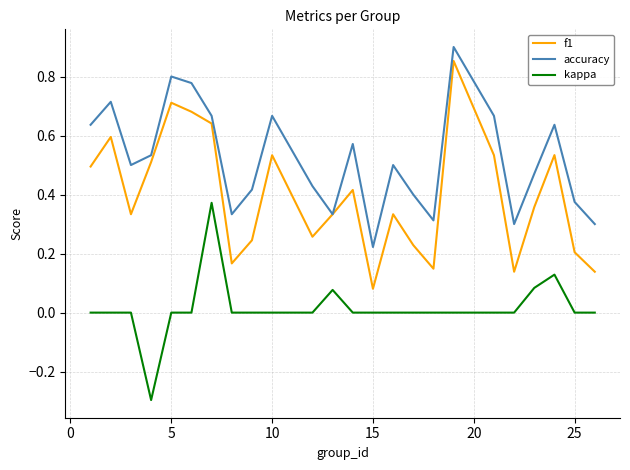

Which series has the largest total across all categories?

accuracy